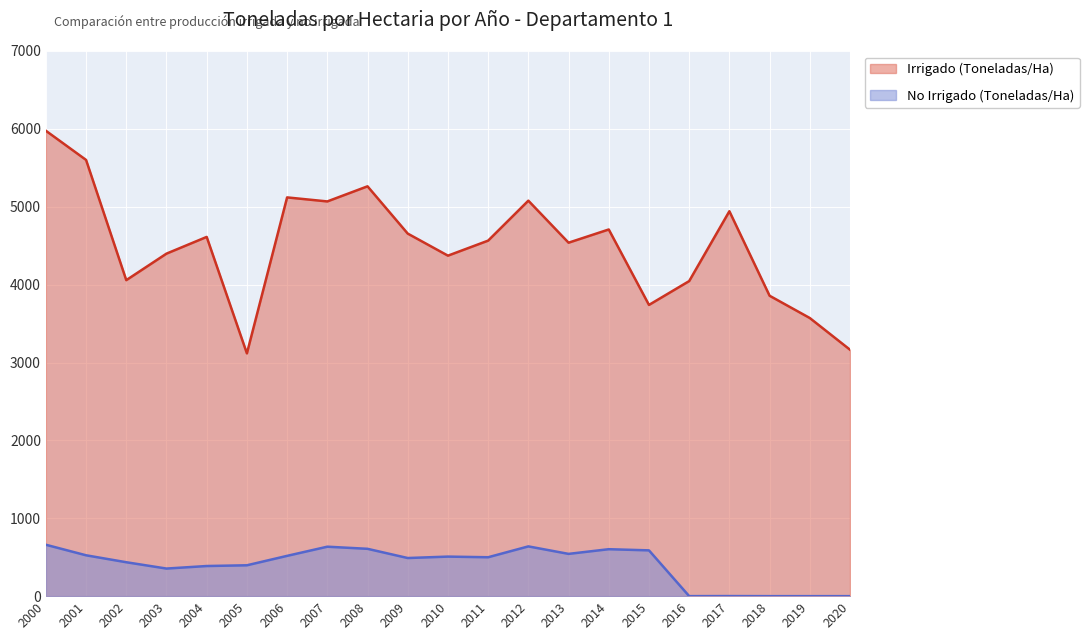

What is the difference between the maximum and minimum values in the Irrigado (Toneladas/Ha) series?

2858.8